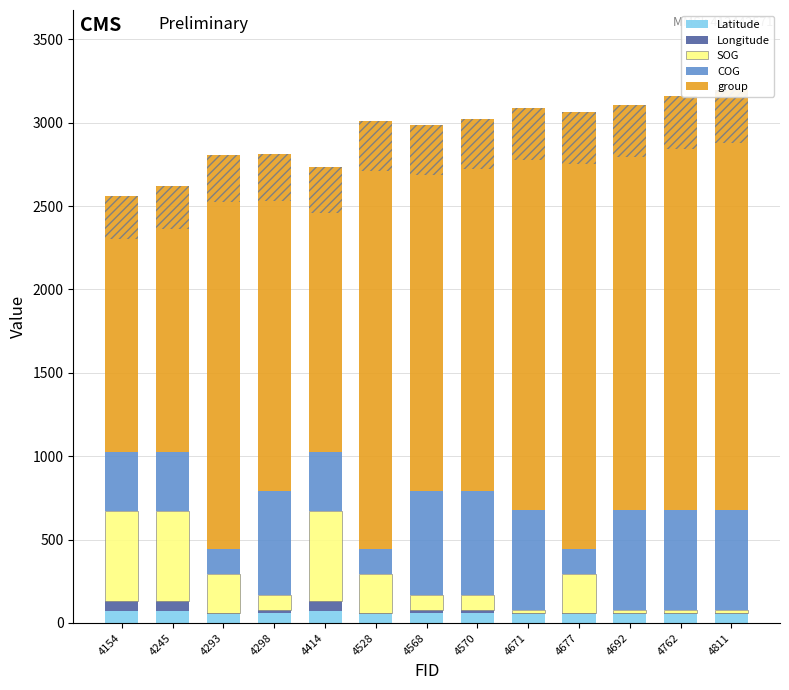

How many data points in SOG are less than 90?

4